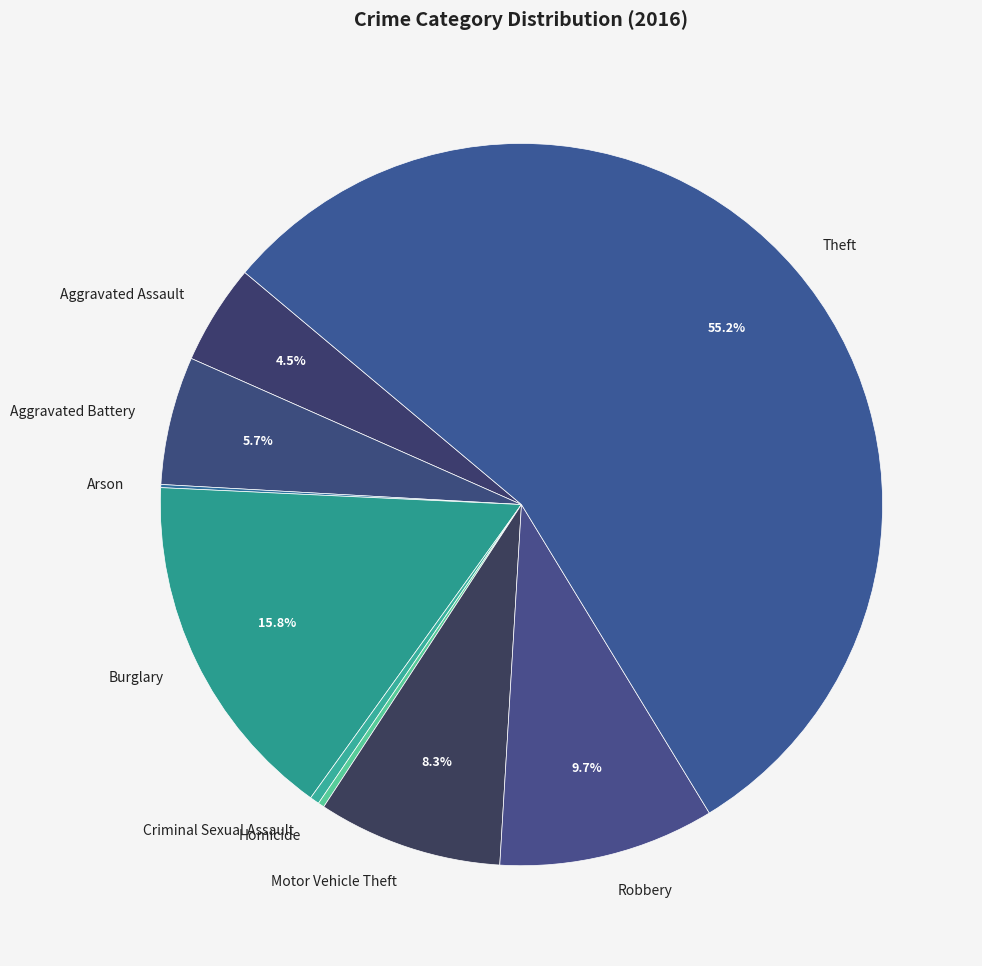

Is there a majority slice in this chart?

Yes